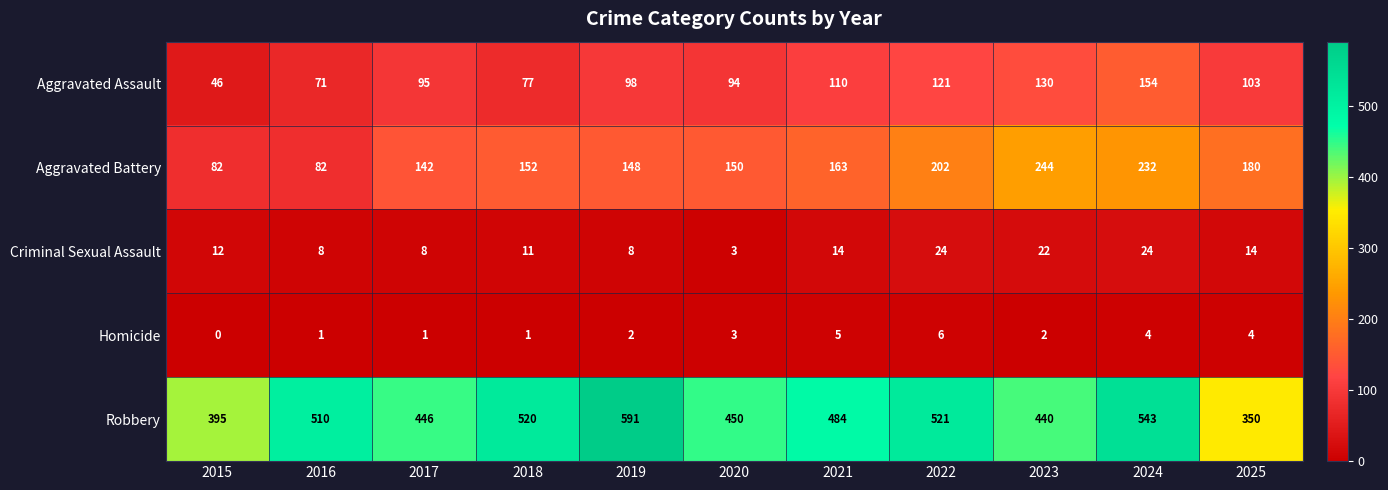

What is the difference between the second highest and second lowest values in the Aggravated Assault series?

59